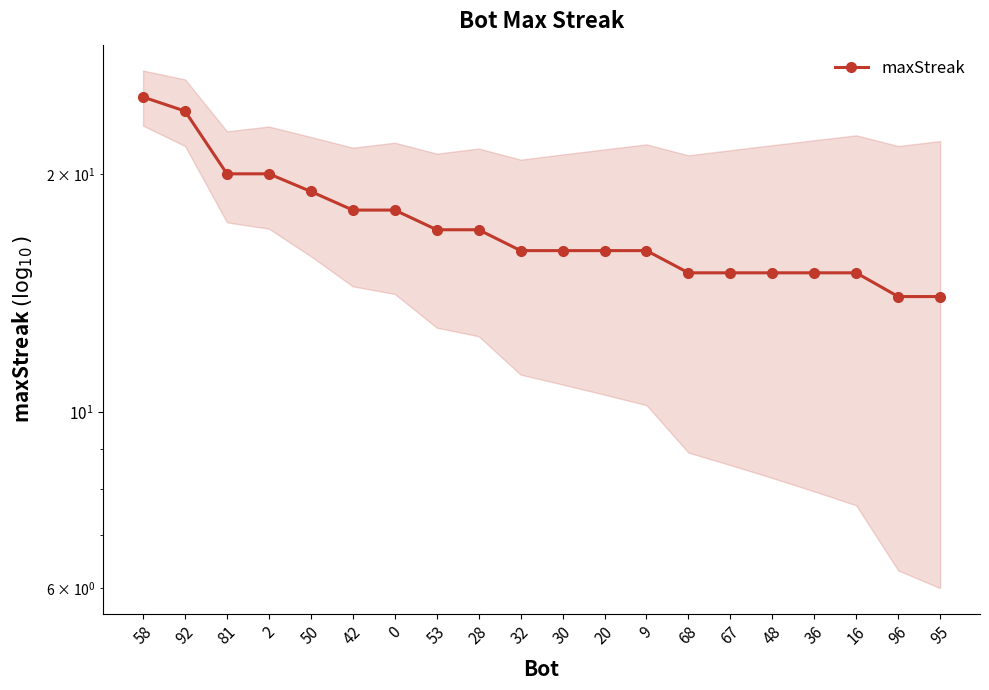

What position from the left is 67?

15